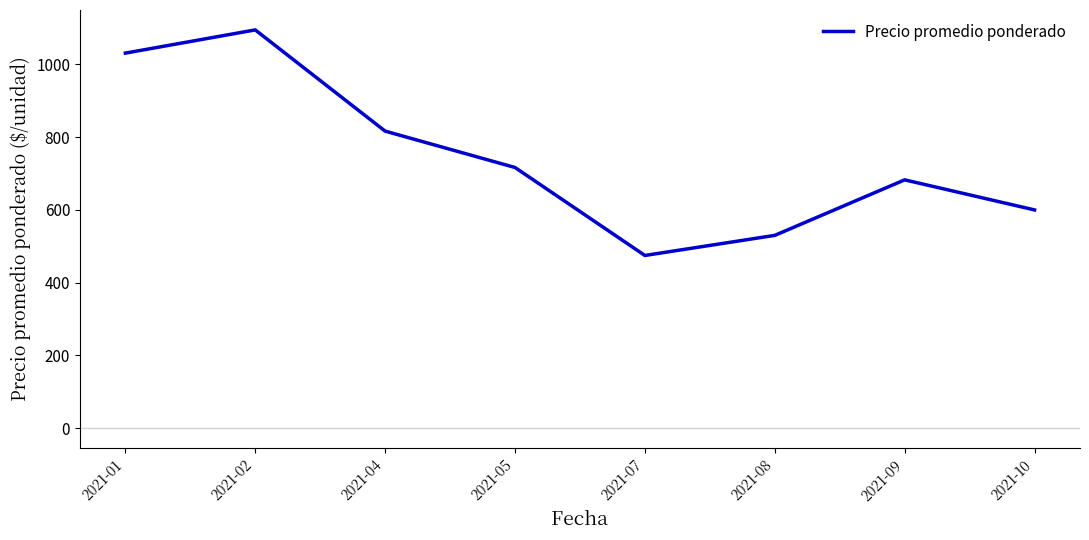

At which label does the data first exceed 716?

2021-01